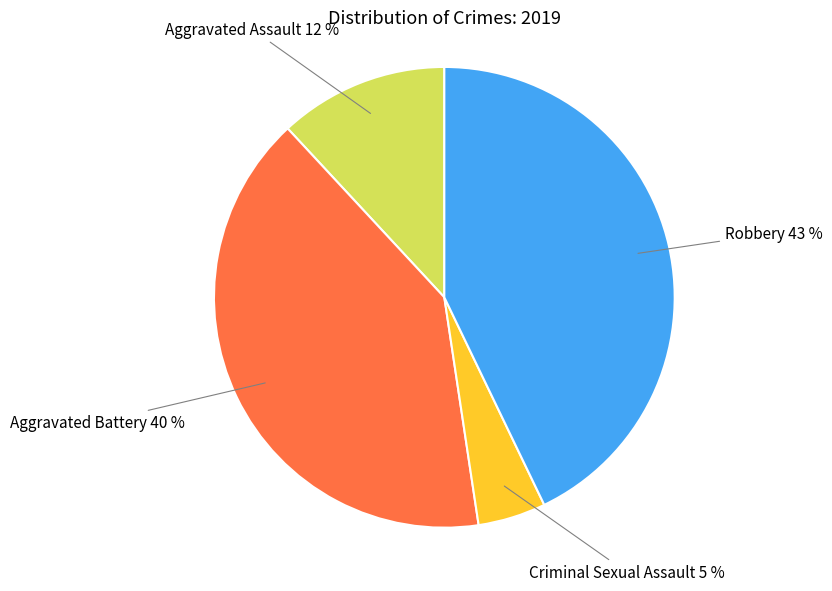

Is there a majority slice in this chart?

No